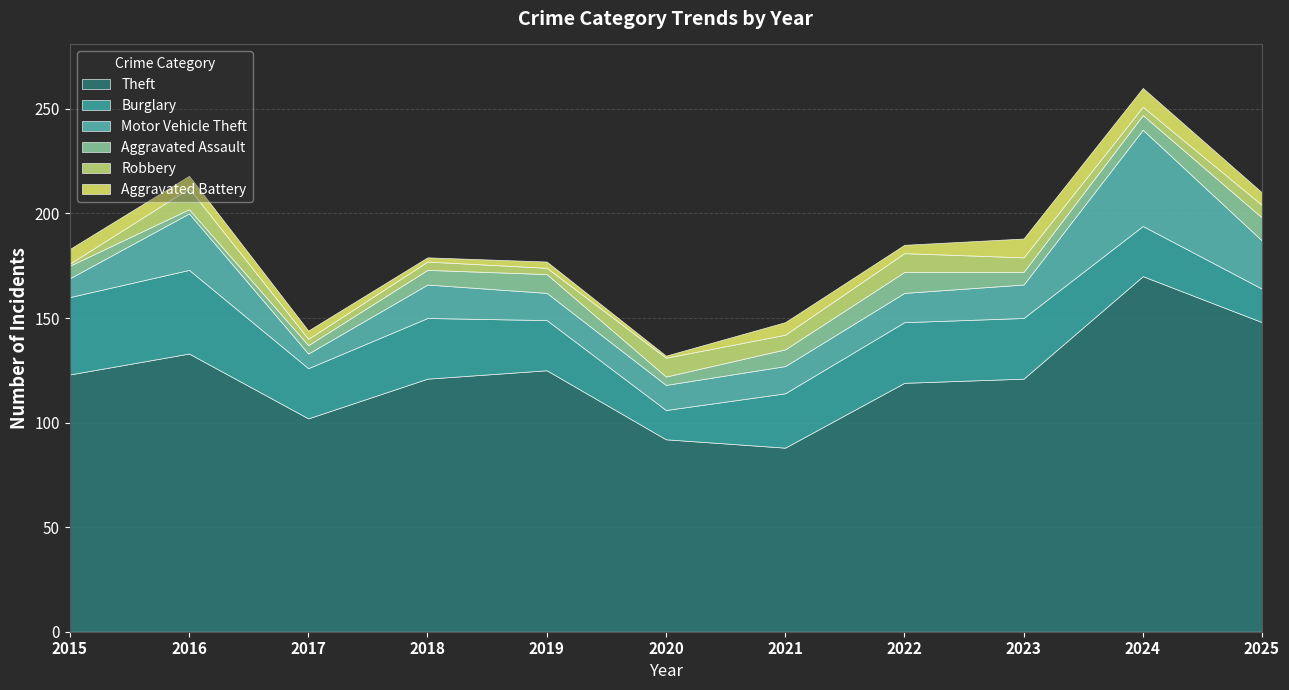

Where does the Robbery series first go above 6?

2016